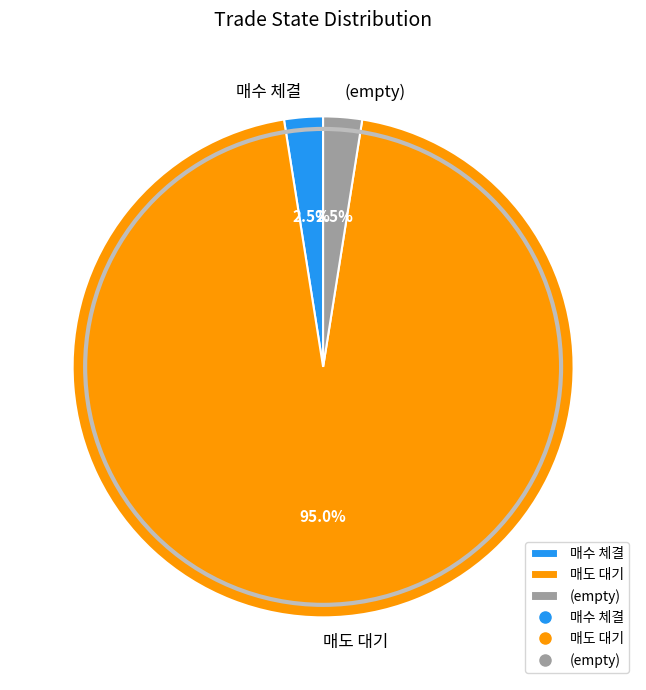

To the nearest percent, what is the difference between the largest and smallest slice percentages?

92%